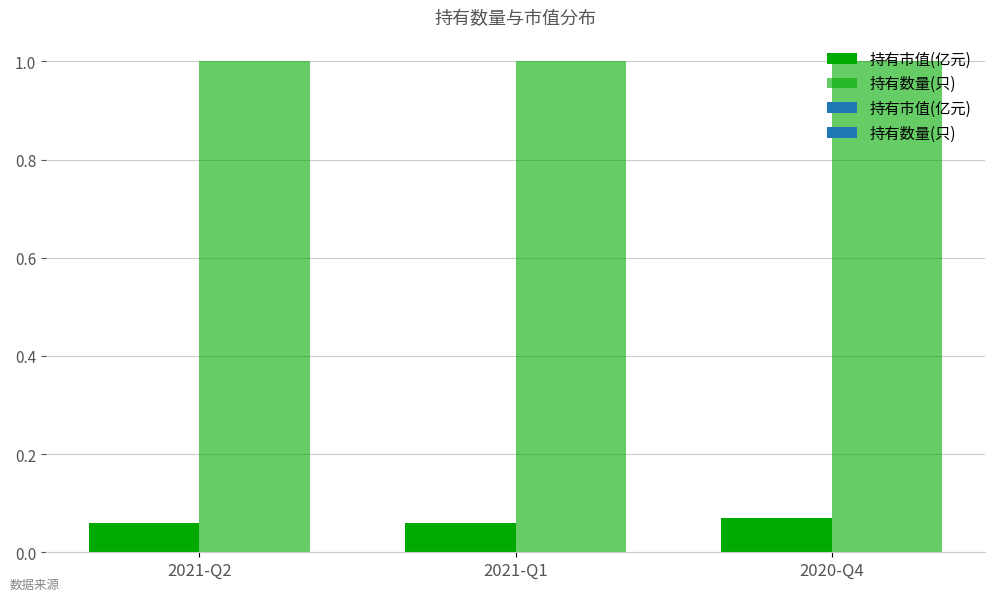

What is the average value of the 持有市值(亿元) series?

0.1